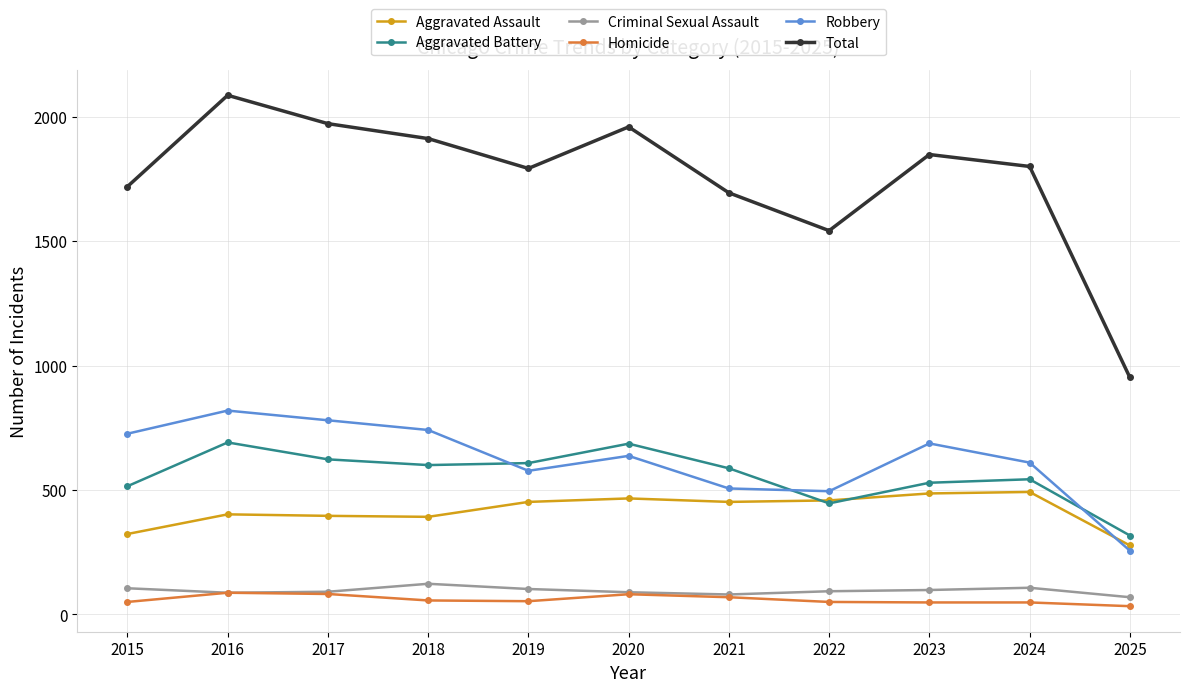

What is the value of the Aggravated Assault point at the 10th from the left?

492